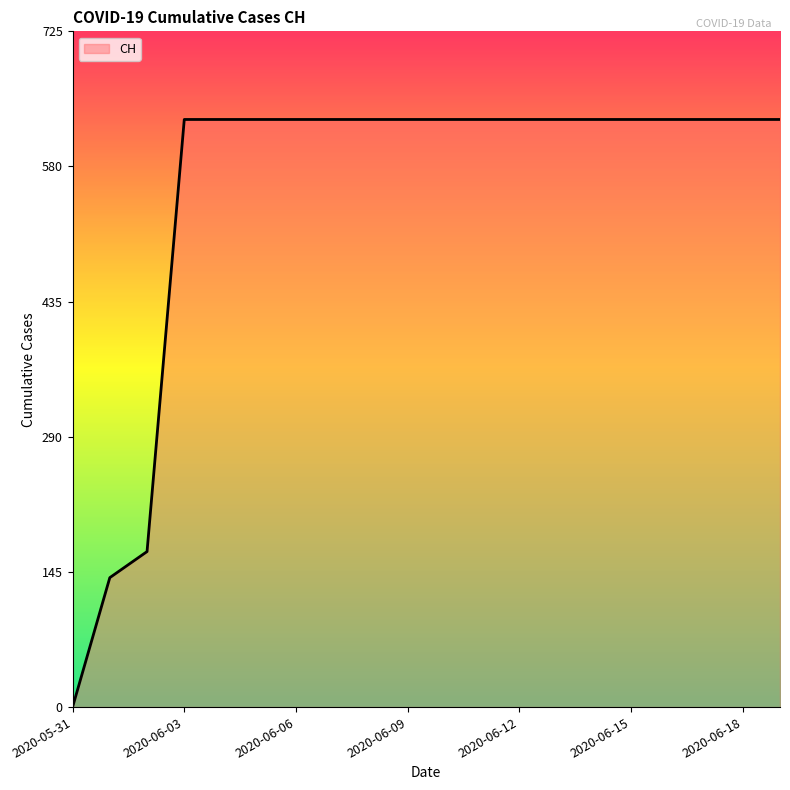

What is the maximum value shown in the chart?

631